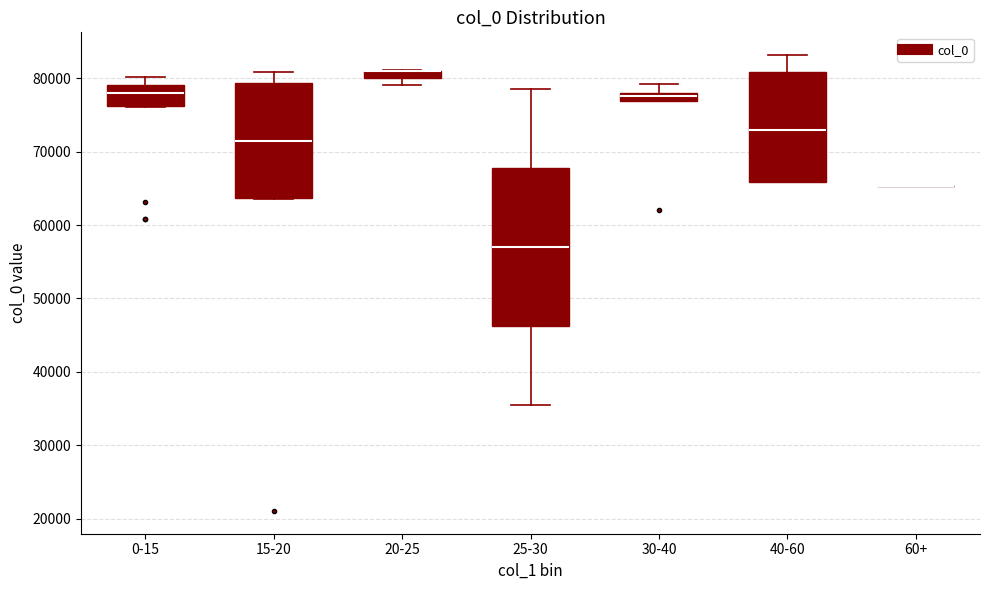

Where is the lower edge of the box for 0-15 on the y-axis? The values are not printed on the chart, so give them approximately, as read against the axis.

76000